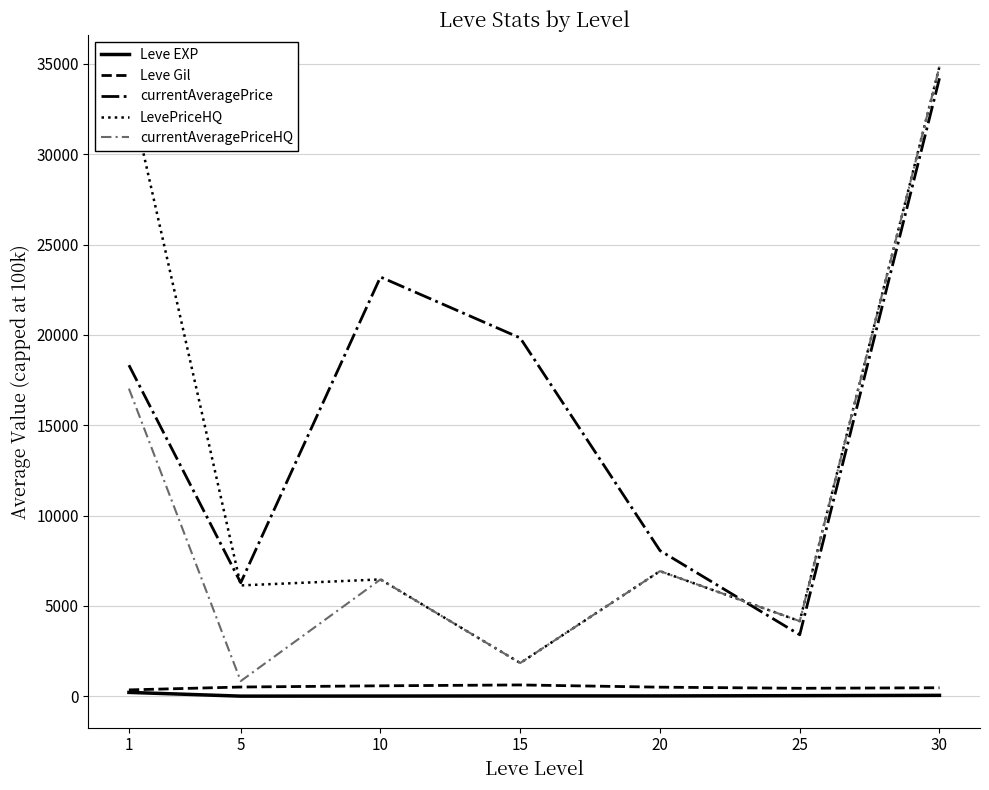

Which series changed the most between 10 and 20?

currentAveragePrice